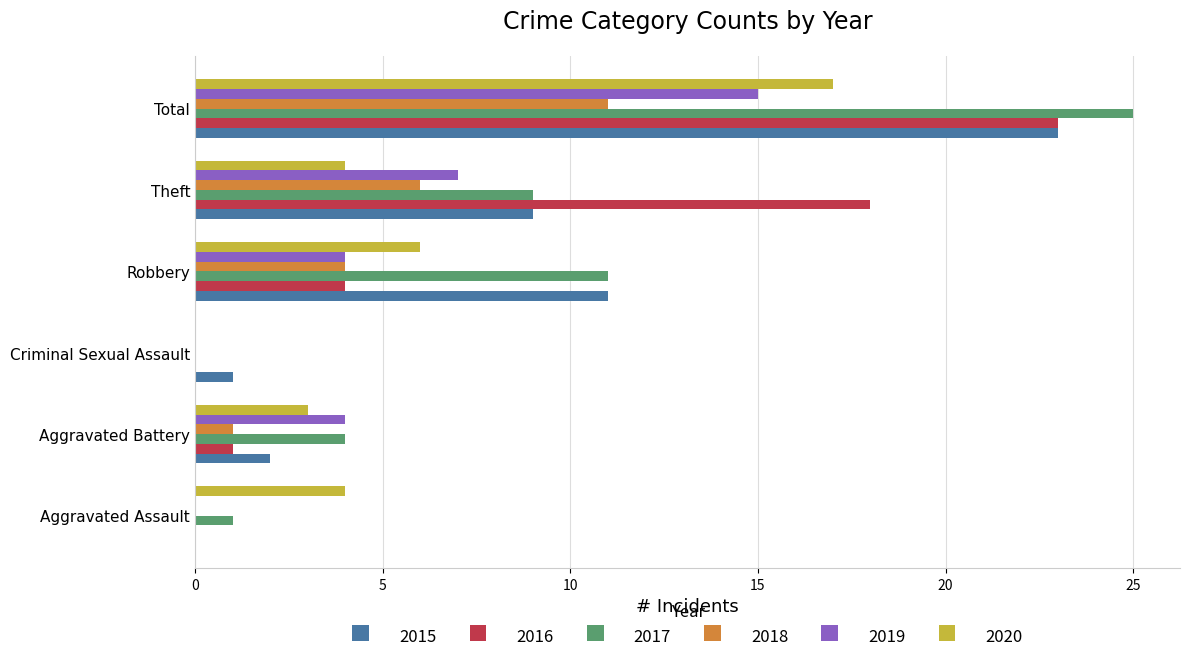

How many distinct data groups are displayed?

6